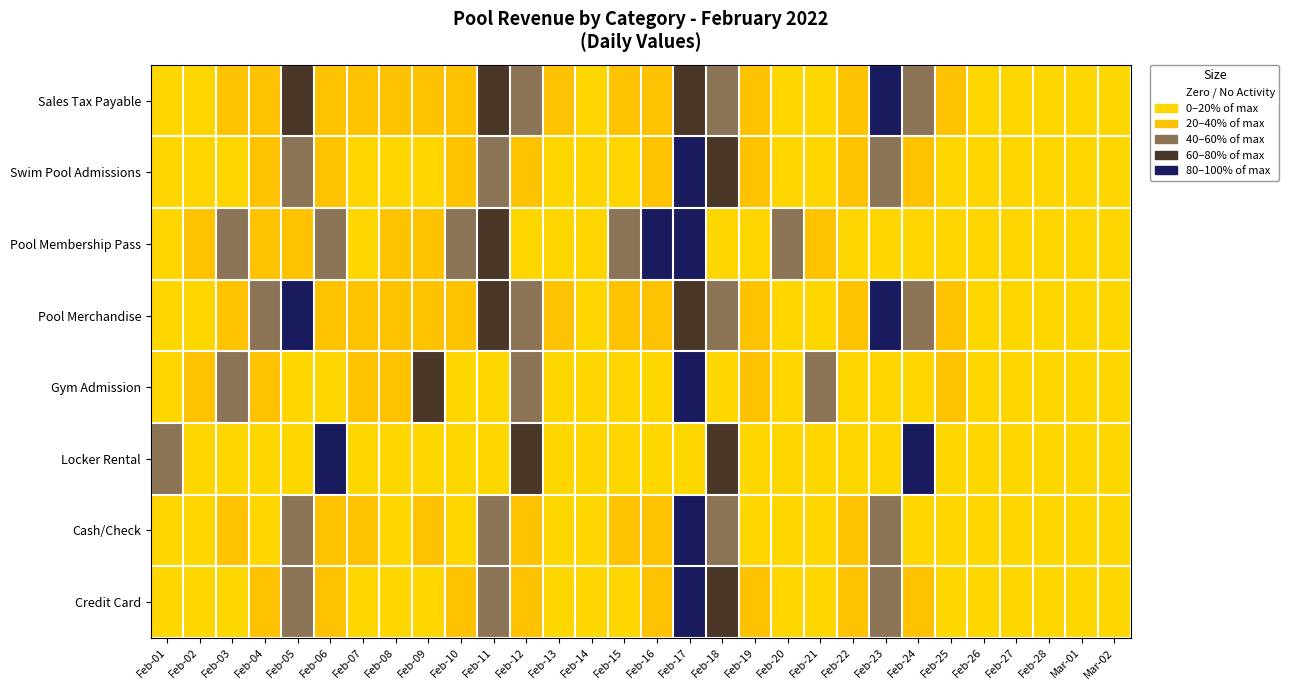

What is the total value across all series at Feb-18?

23